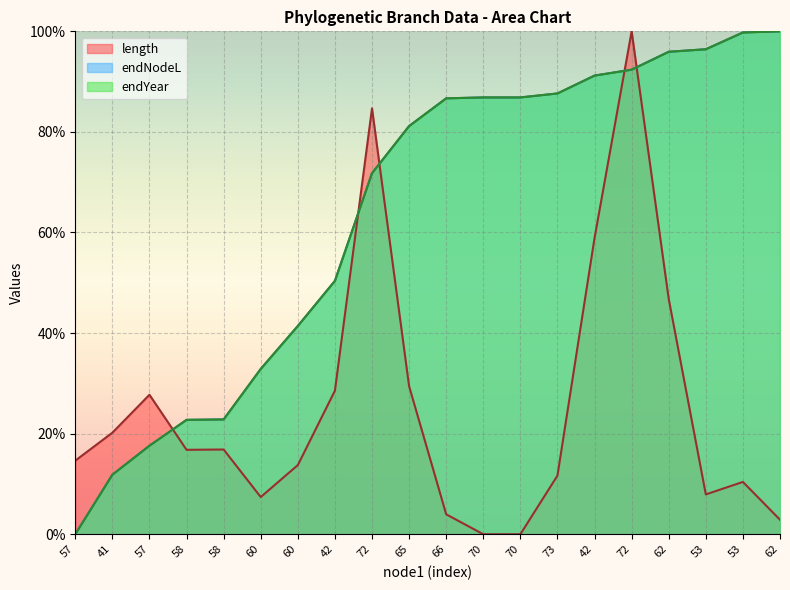

How many intersections are there between endNodeL and endYear?

10